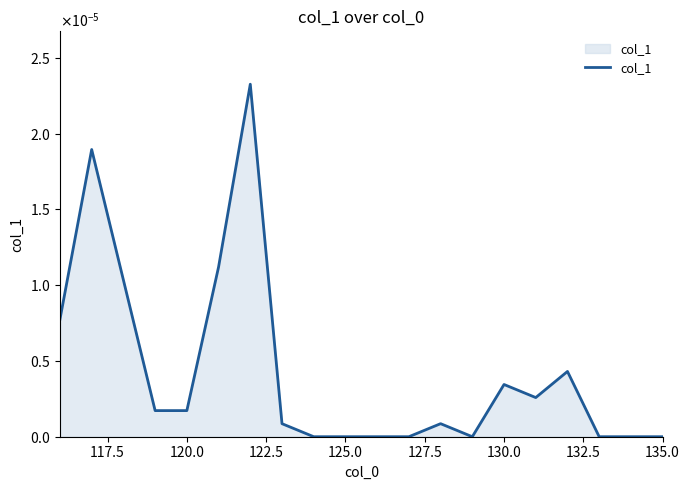

Is this an area chart (filled region under the line)?

Yes